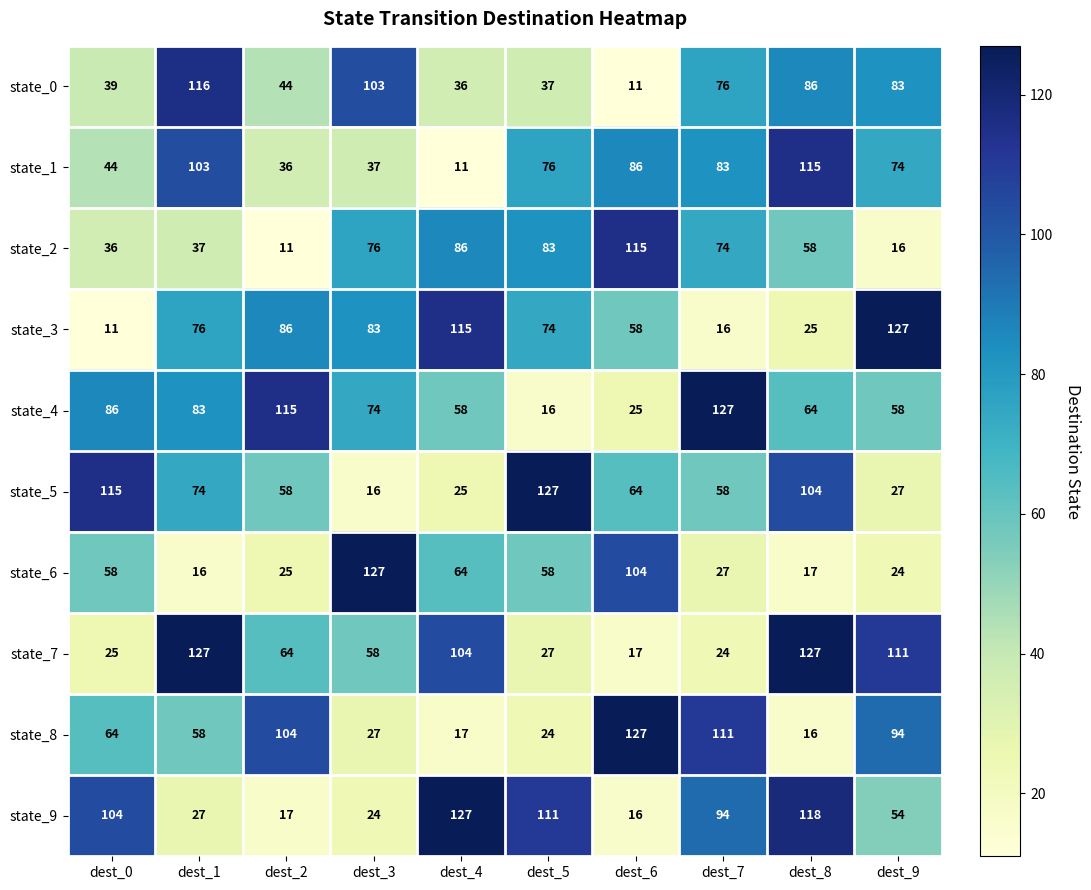

What is the difference between the highest and lowest values at dest_4?

116